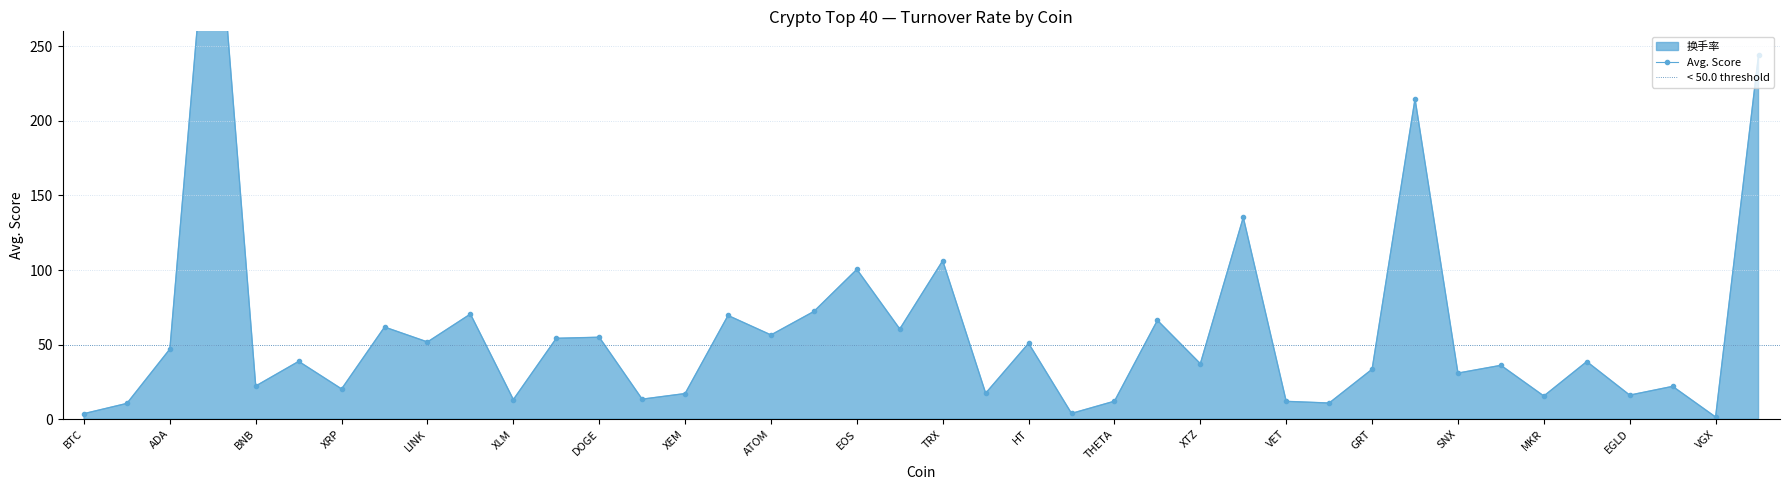

How many points are lower than both their immediate neighbors (excluding endpoints)?

15